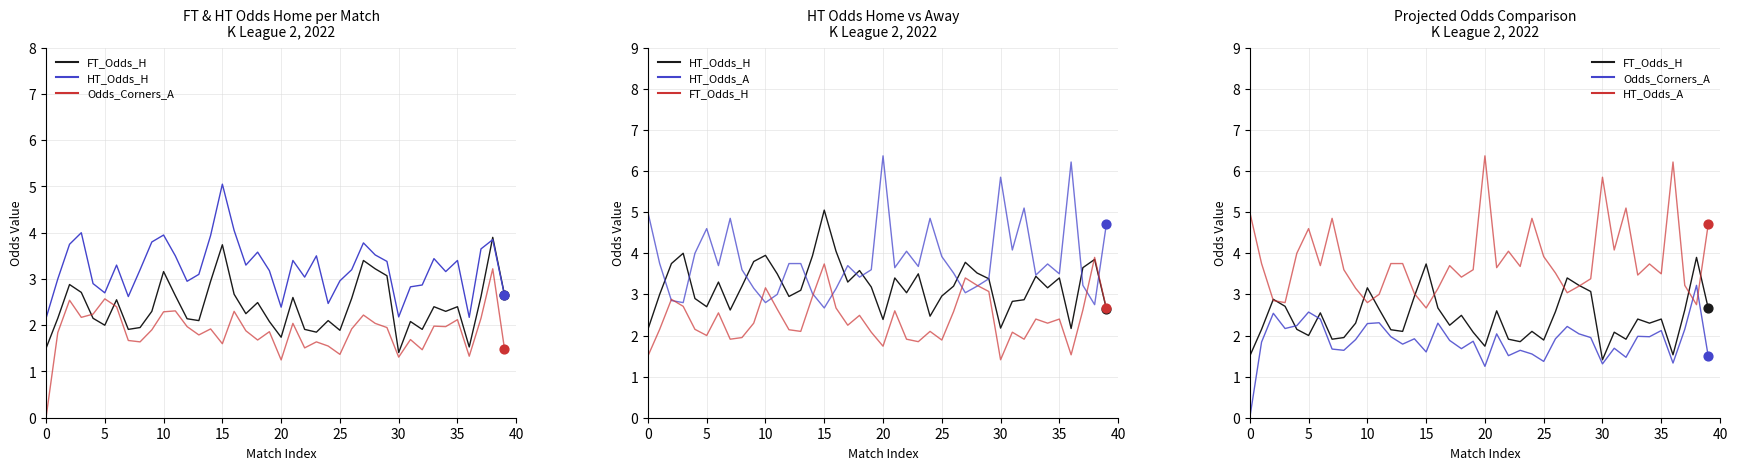

What are all the series names shown in the legend?

FT_Odds_H, HT_Odds_H, Odds_Corners_A, HT_Odds_A